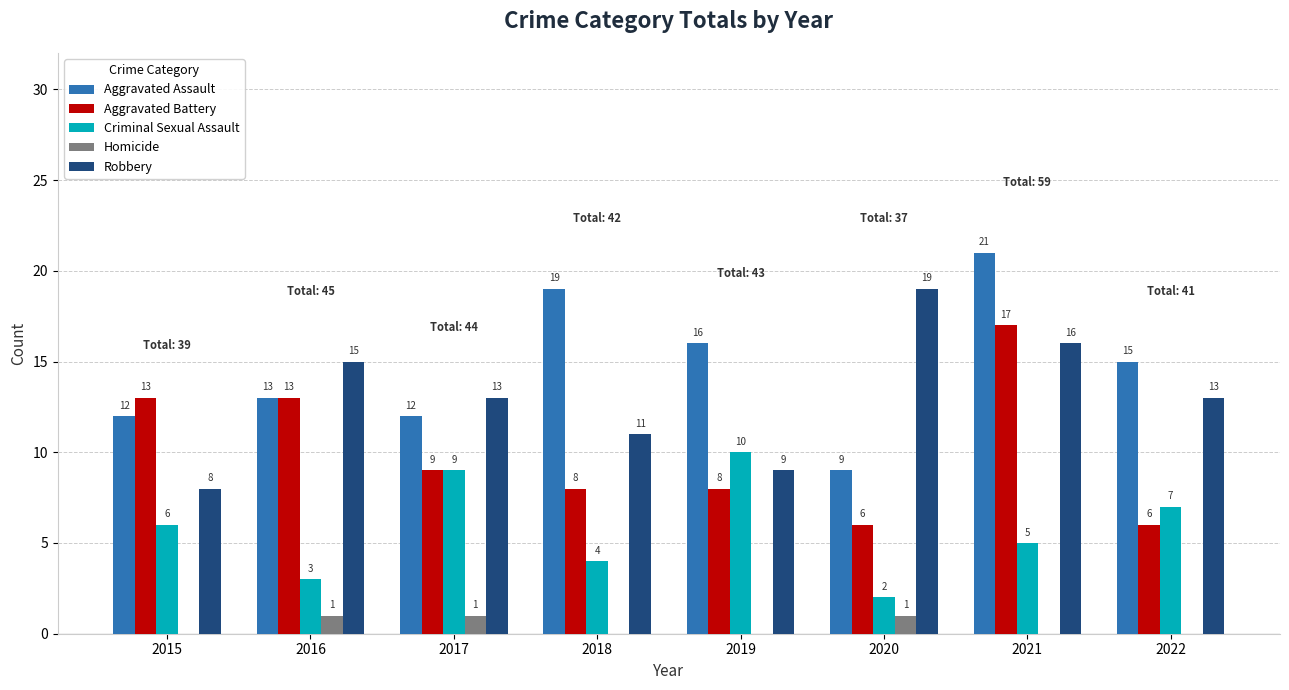

How many distinct data groups are displayed?

5